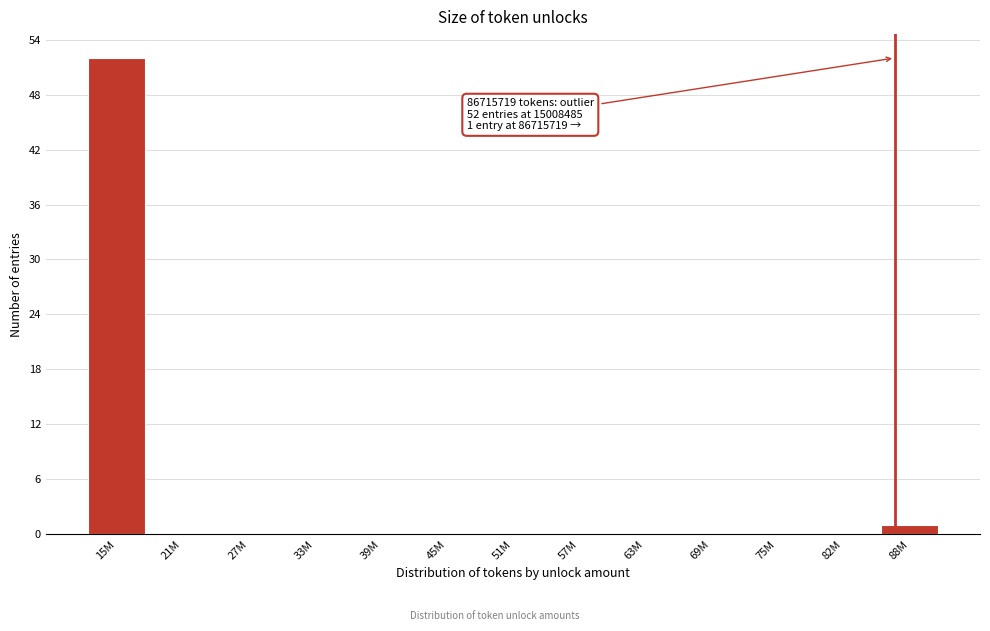

Reading right to left, transcribe all the data shown in this chart.

88M=1	82M=0	75M=0	69M=0	63M=0	57M=0	51M=0	45M=0	39M=0	33M=0	27M=0	21M=0	15M=52